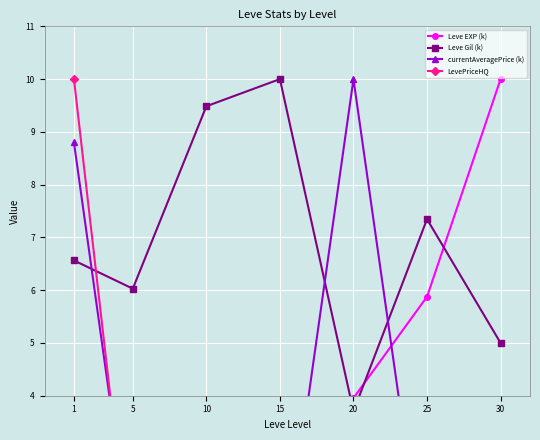

List the series in order of their overall mean, lowest first.

LevePriceHQ, currentAveragePrice (k), Leve EXP (k), Leve Gil (k)